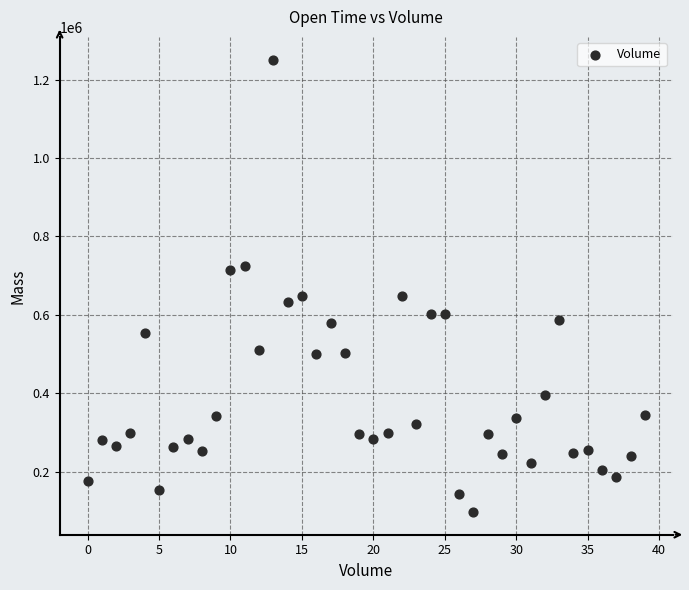

What is the range of Y values (max minus min)?

1153858.0